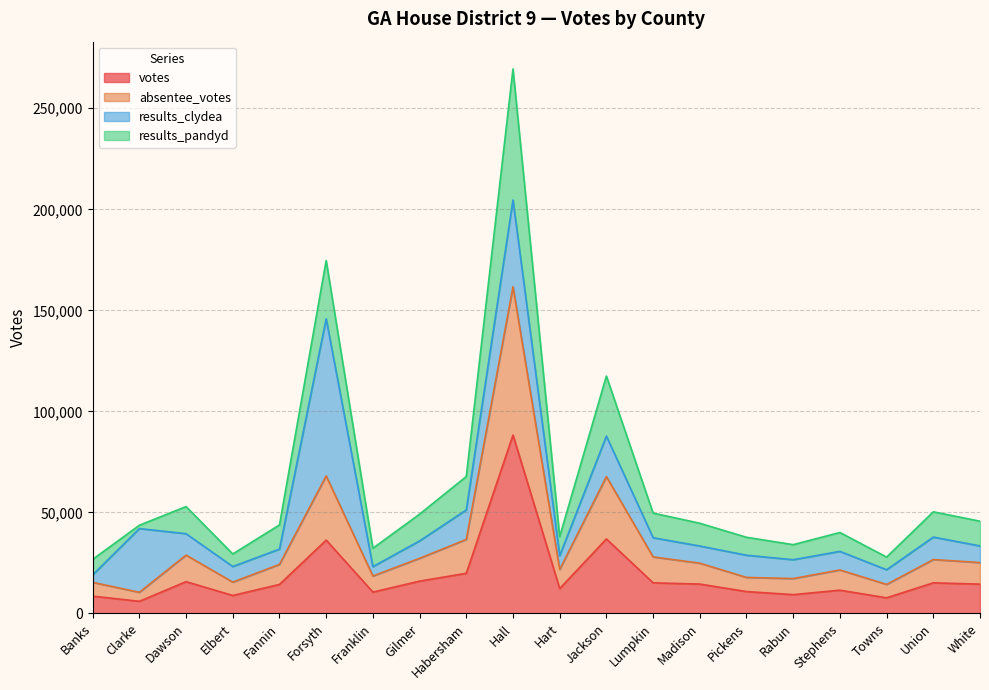

True or false: votes and absentee_votes intersect in this chart.

False